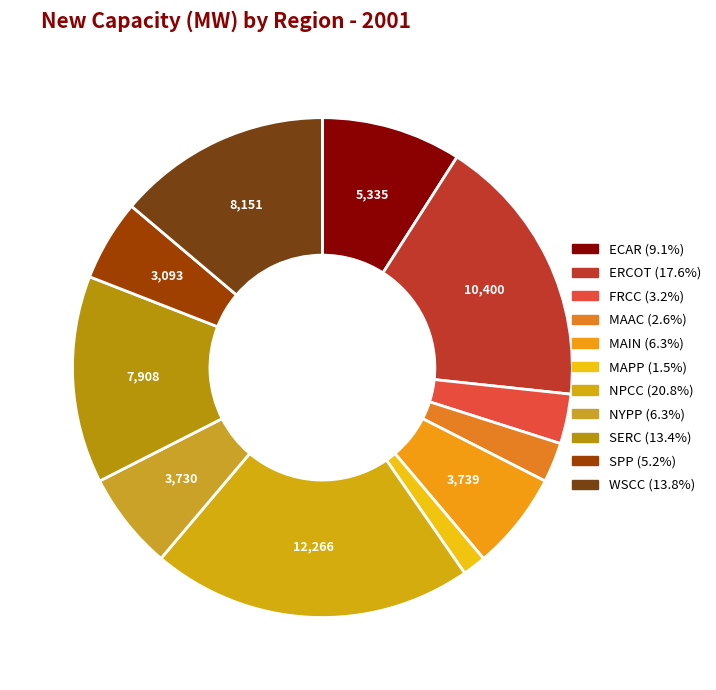

True or false: FRCC accounts for 3% of the total.

True